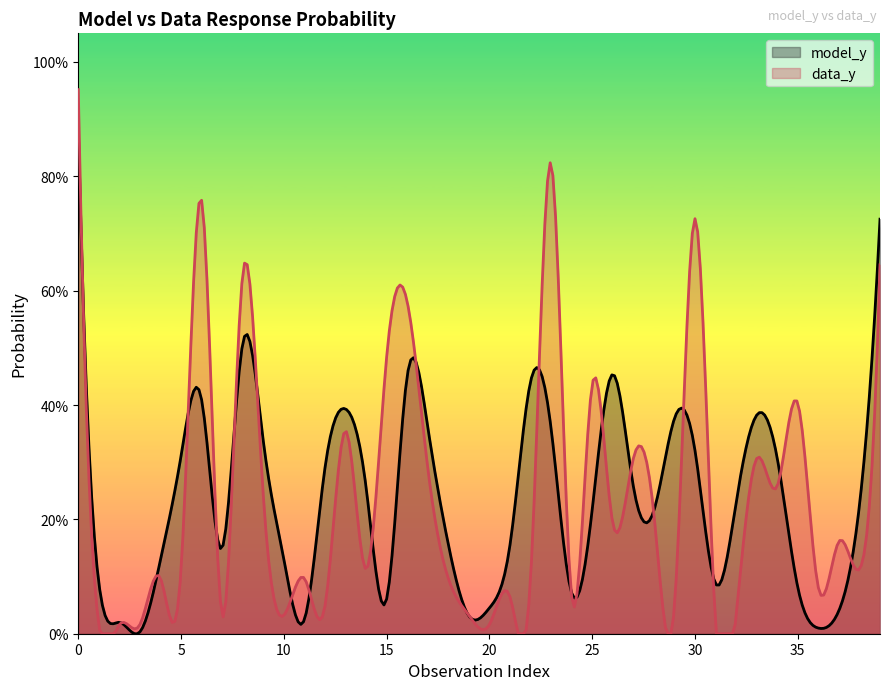

True or false: data_y has more than 2 points higher than both neighbors.

True